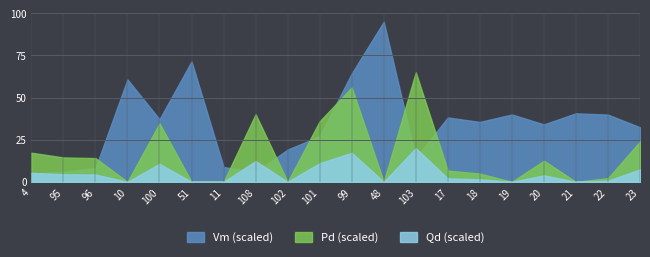

Rank the series by their maximum value, from lowest to highest.

Qd (scaled), Pd (scaled), Vm (scaled)